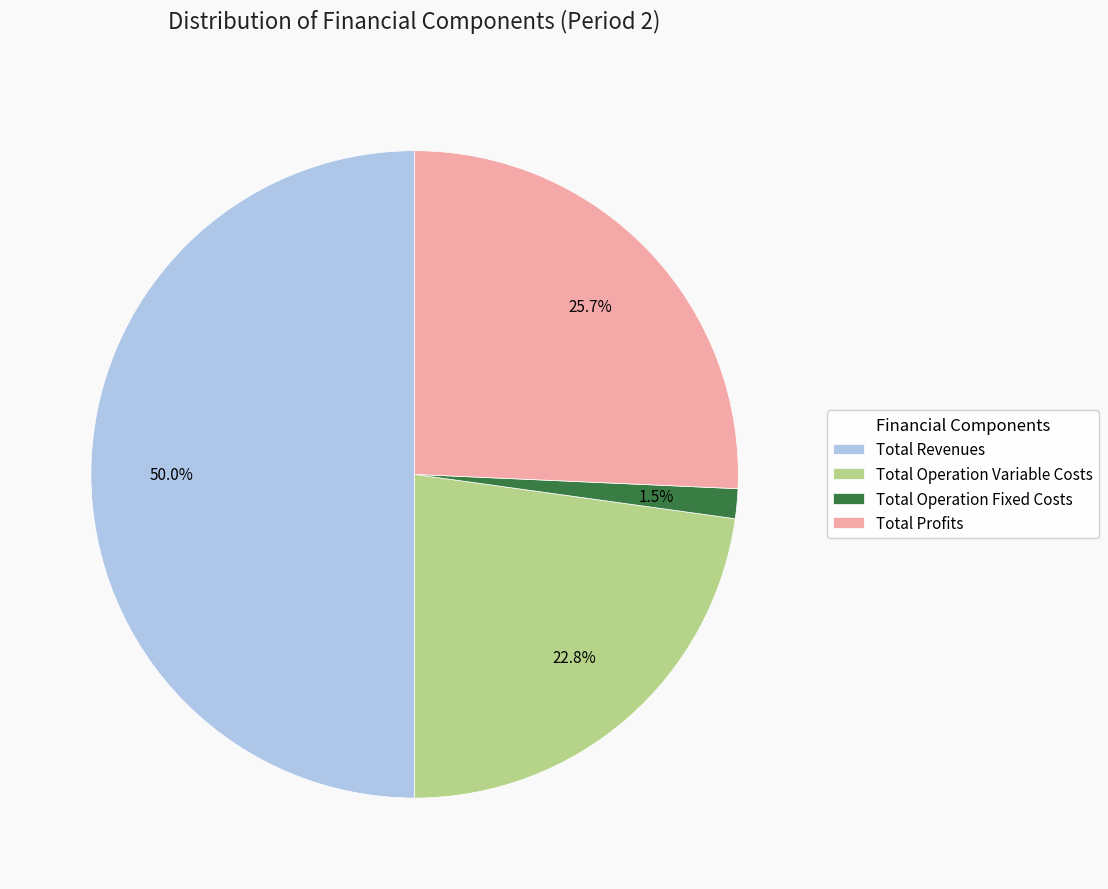

Which category has the smallest portion of the pie?

Total Operation Fixed Costs